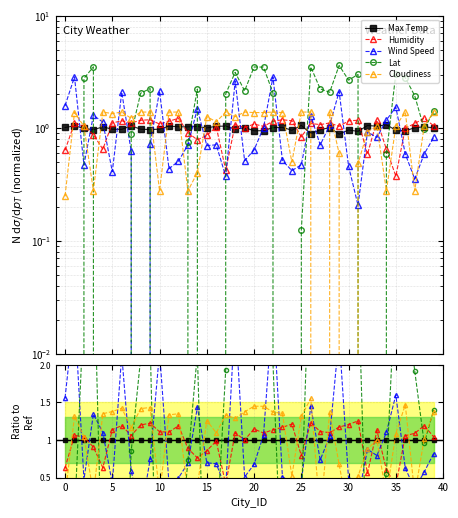

How many values in the Humidity series are below 1?

12